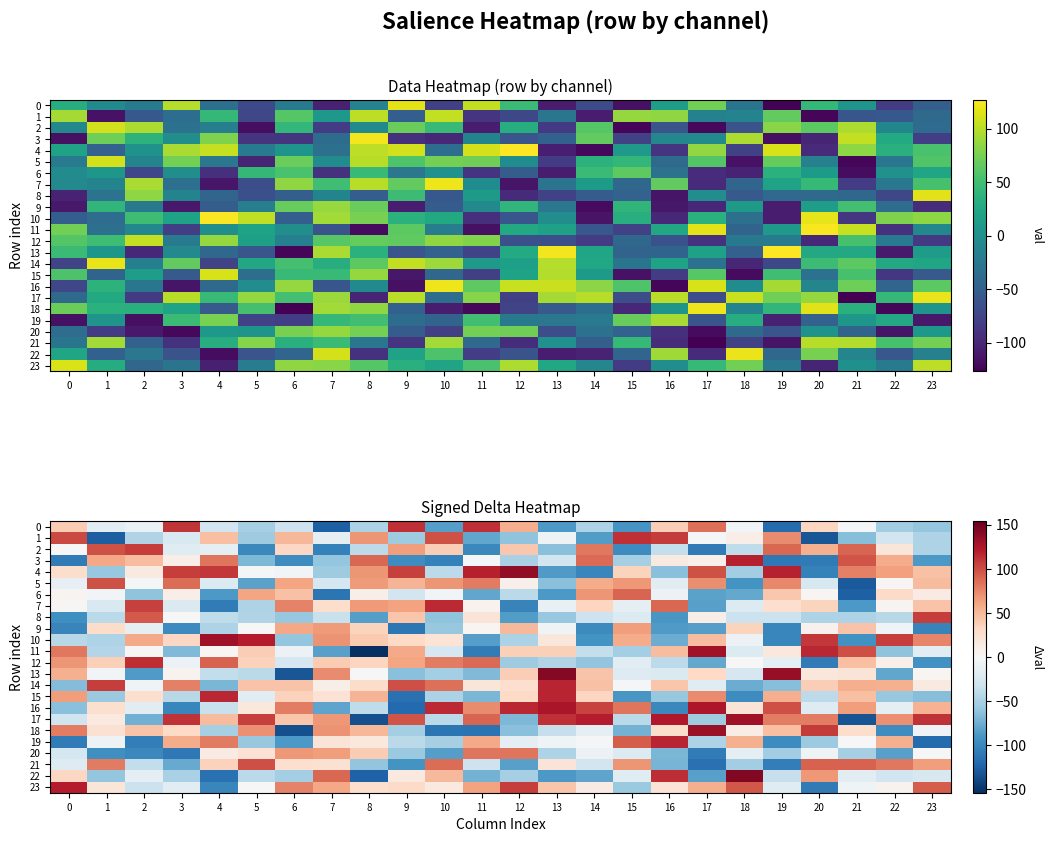

What is the difference between the 4 values at 4 and 7?

164.6